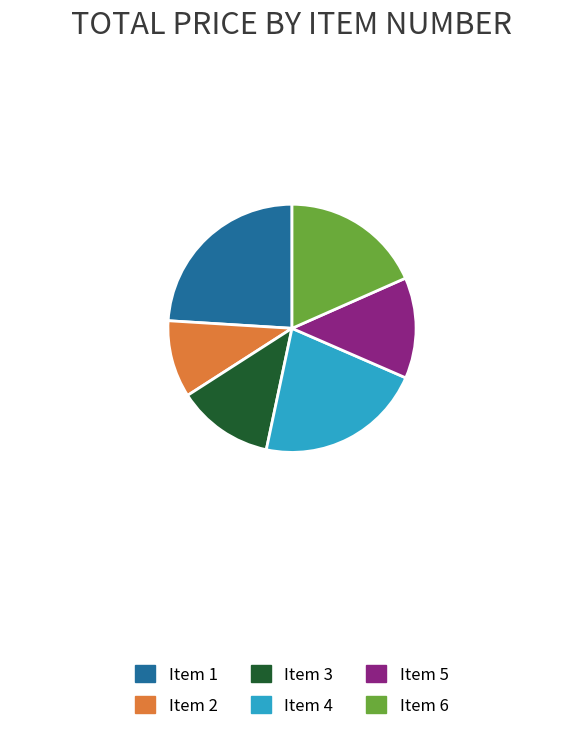

How many slices are in this pie chart?

6